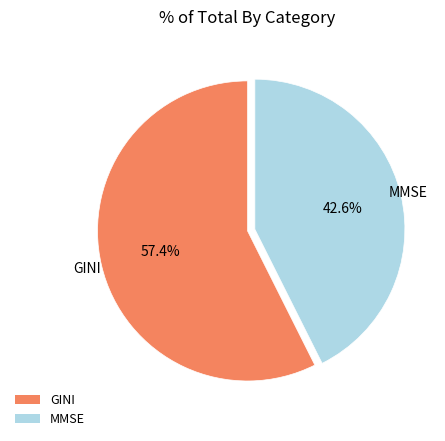

Do GINI and MMSE together represent more than half of the pie?

Yes